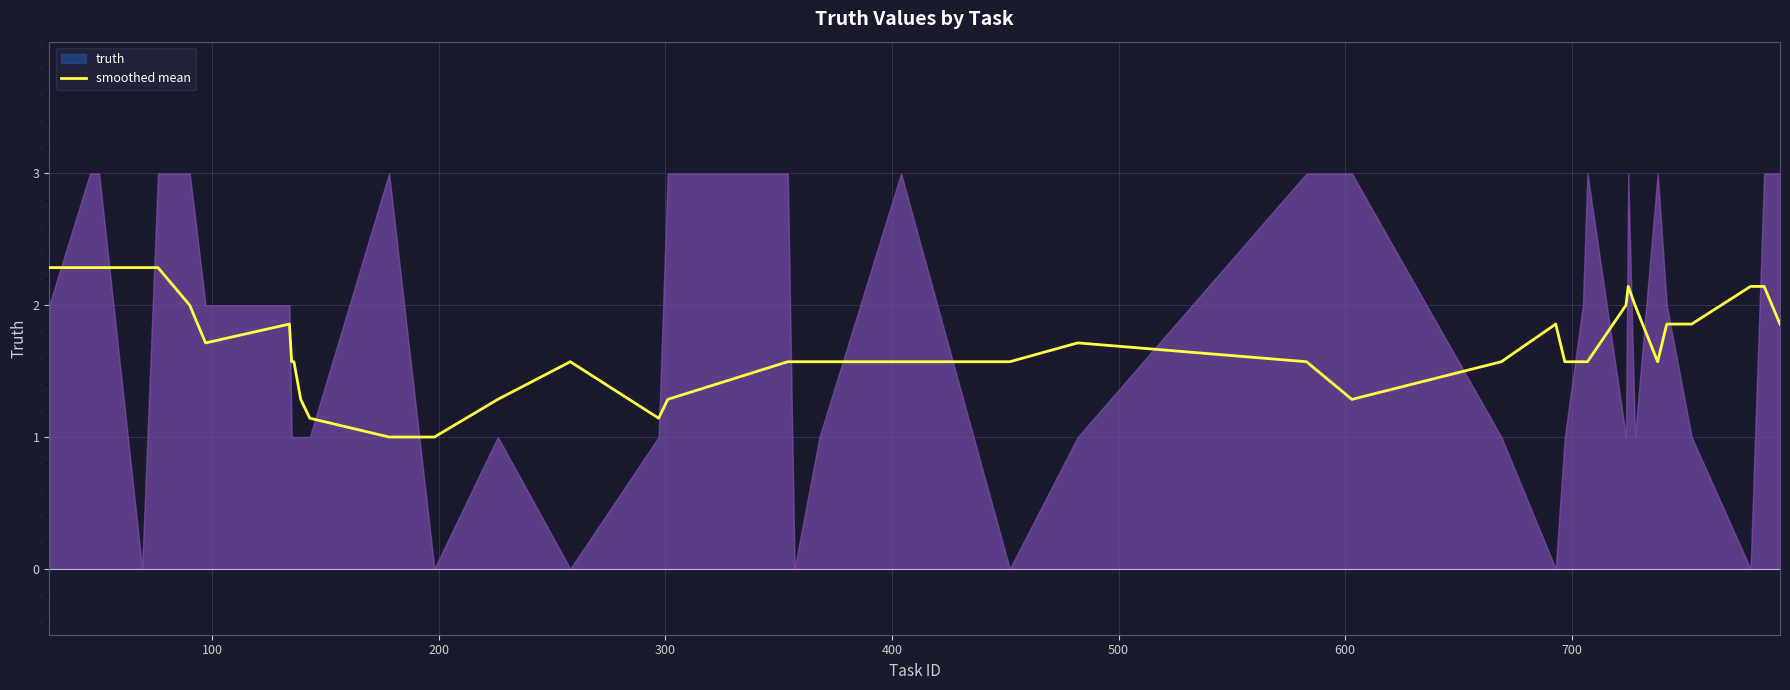

How many values are between 1 and 2?

32